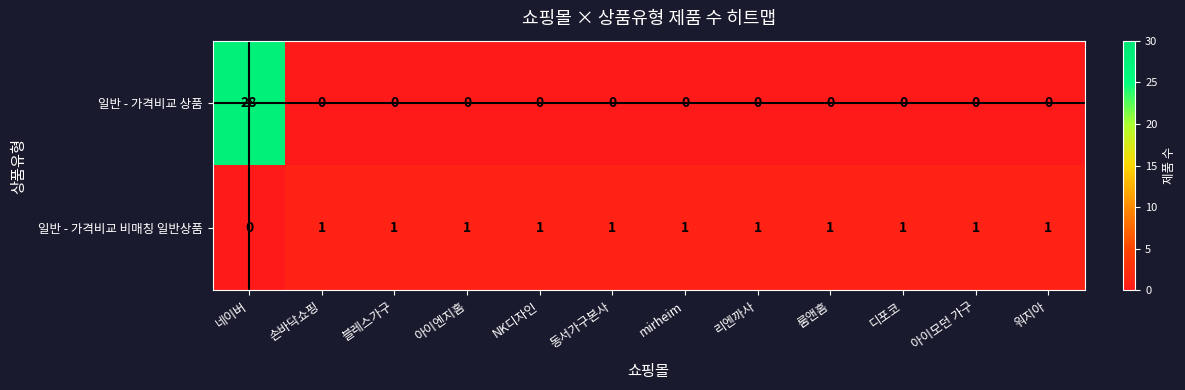

What is the sum of all 일반 - 가격비교 비매칭 일반상품 values?

11